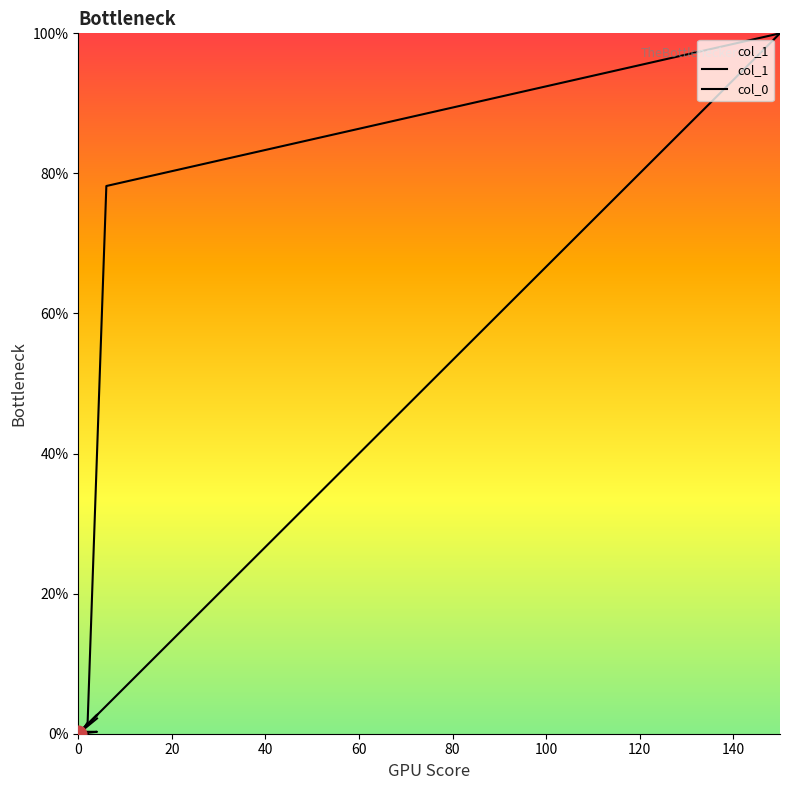

Where is the first local maximum for col_0?

100